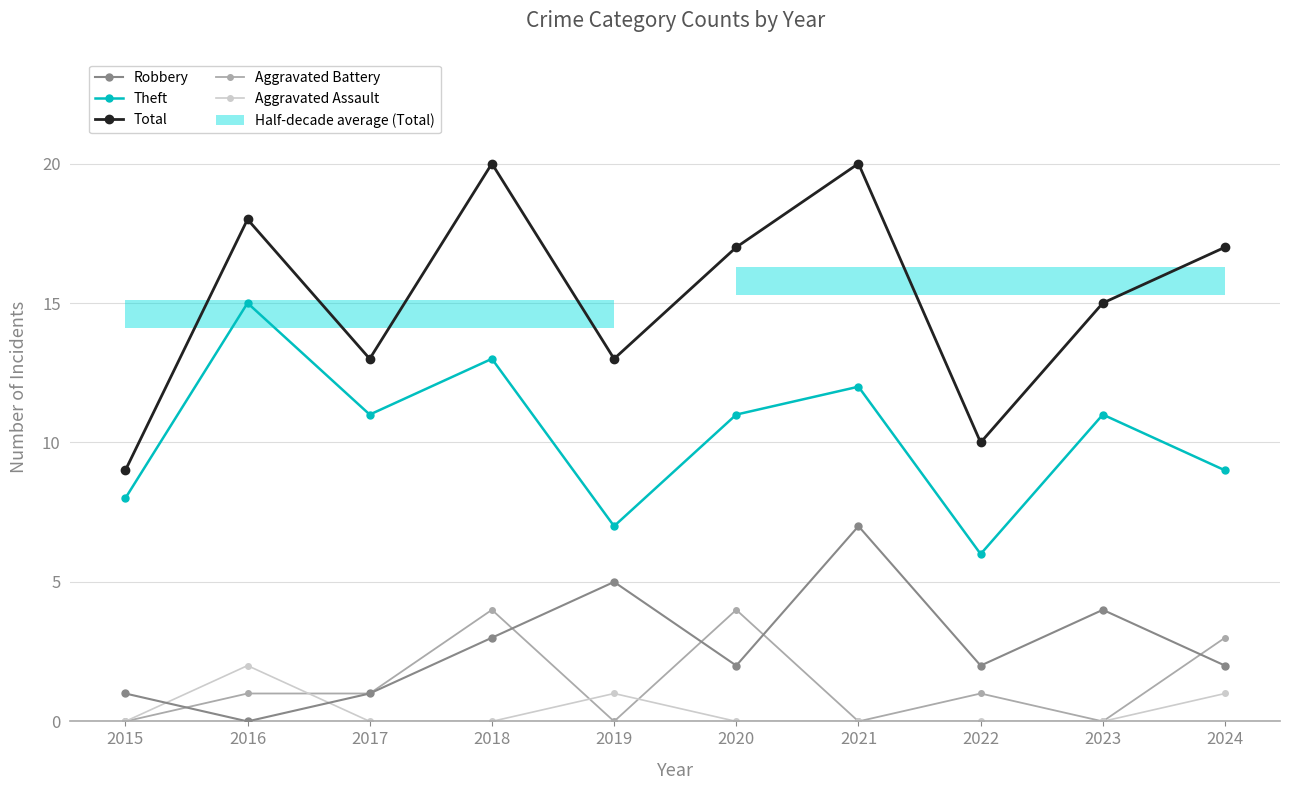

What is the spread (max minus min) of values at 2017?

13